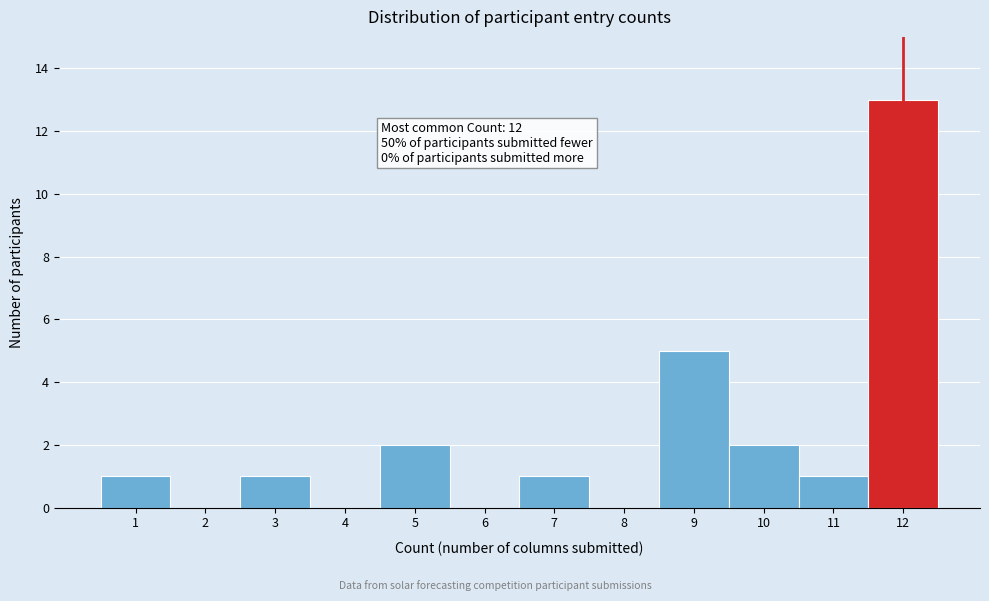

Which range on the x-axis has the tallest bar?

11.5 to 12.5